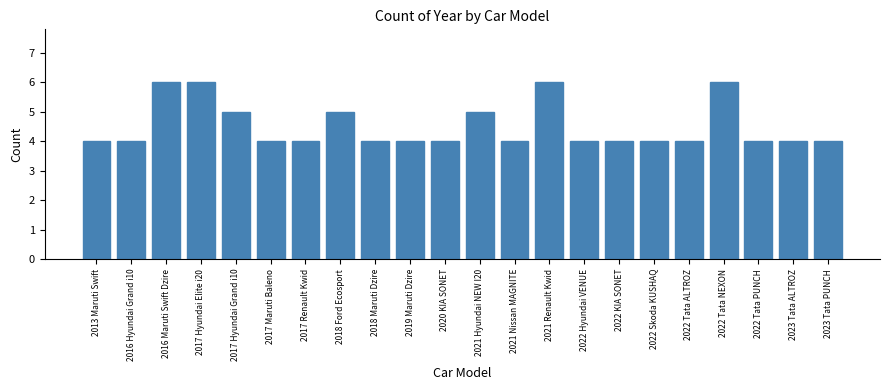

Reading right to left, list all the values displayed in this chart.

4	4	4	6	4	4	4	4	6	4	5	4	4	4	5	4	4	5	6	6	4	4